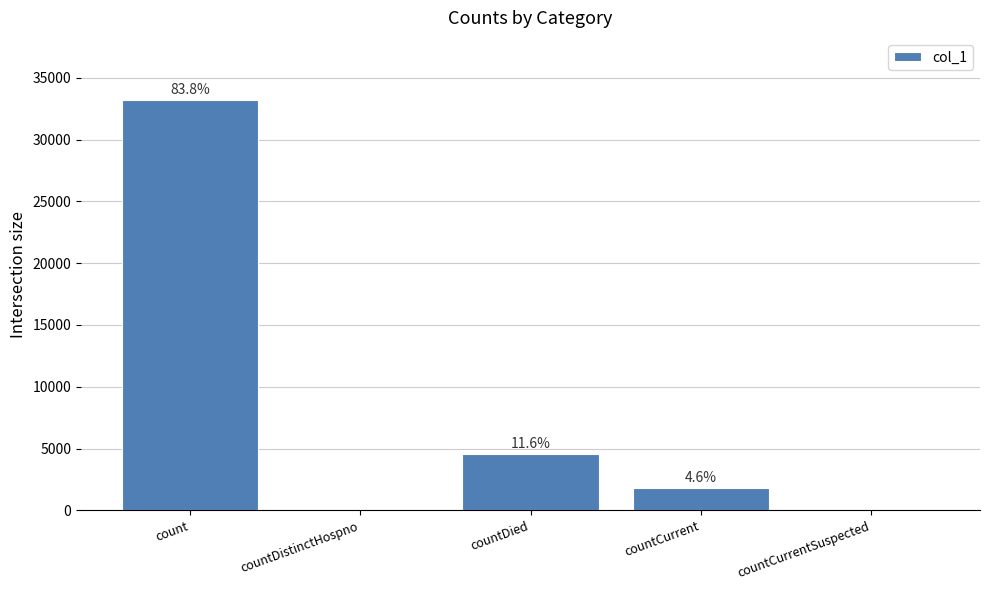

Where is the data nearest to the value 16617?

countDied